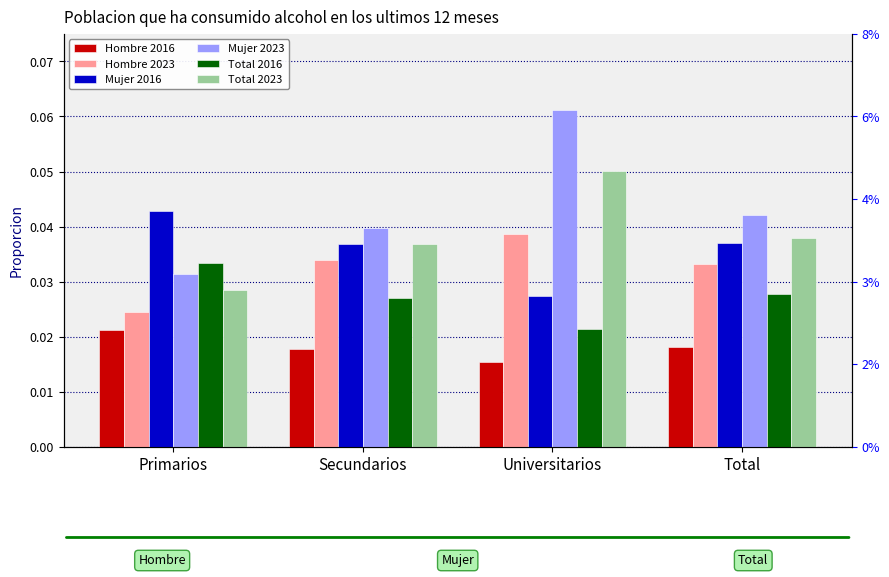

Which label corresponds to the smallest value in the chart?

Universitarios